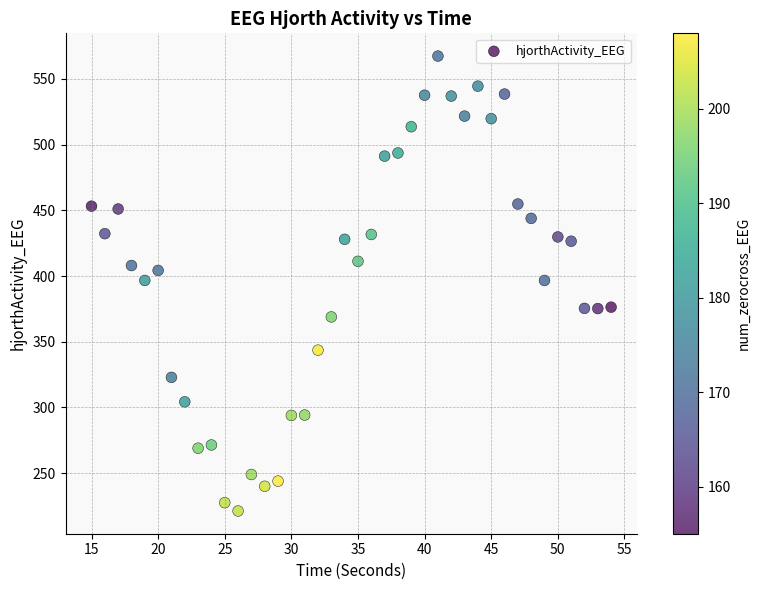

What is the range of X values (max minus min)?

39.0